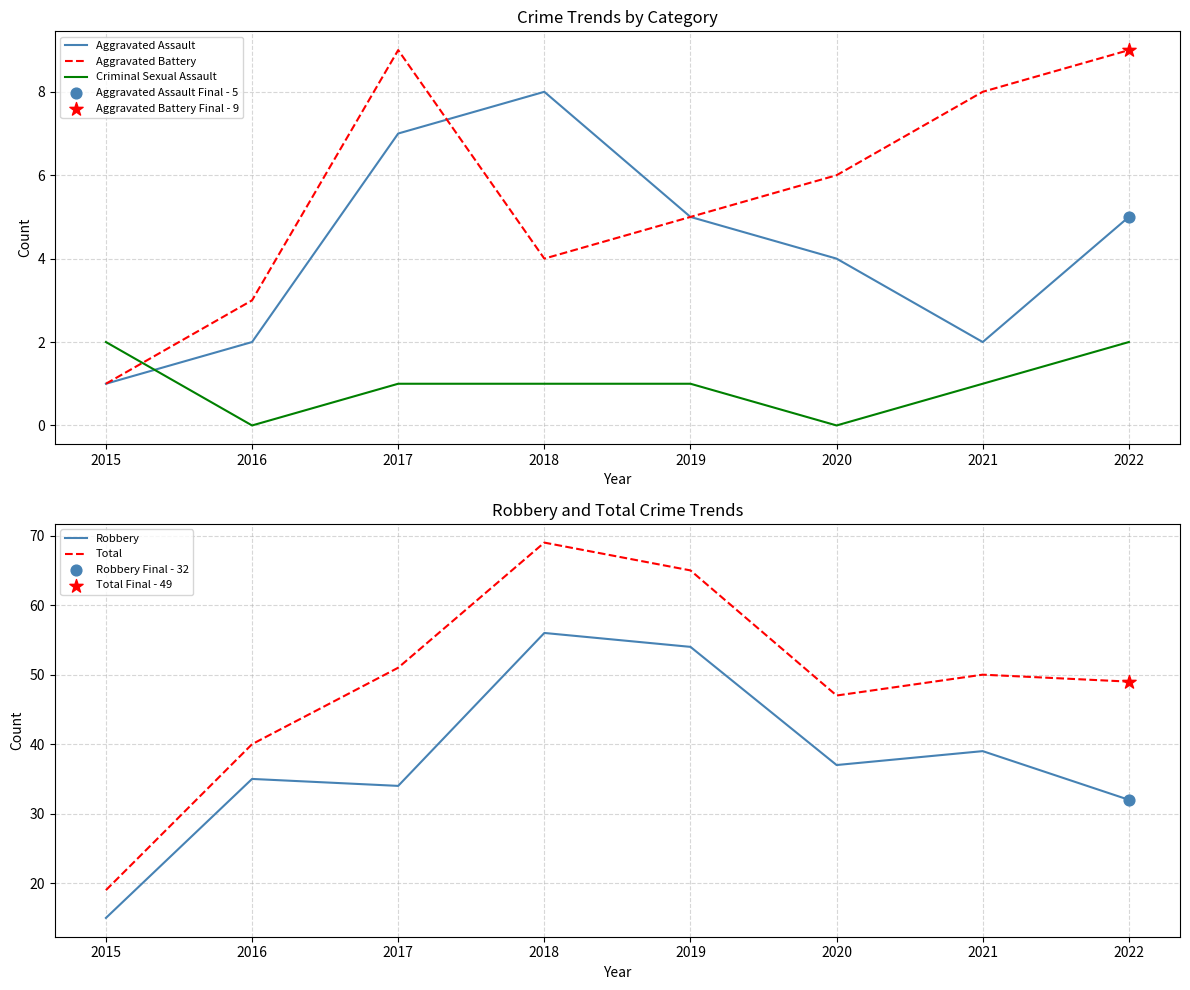

Which series reaches the maximum Y coordinate?

Total